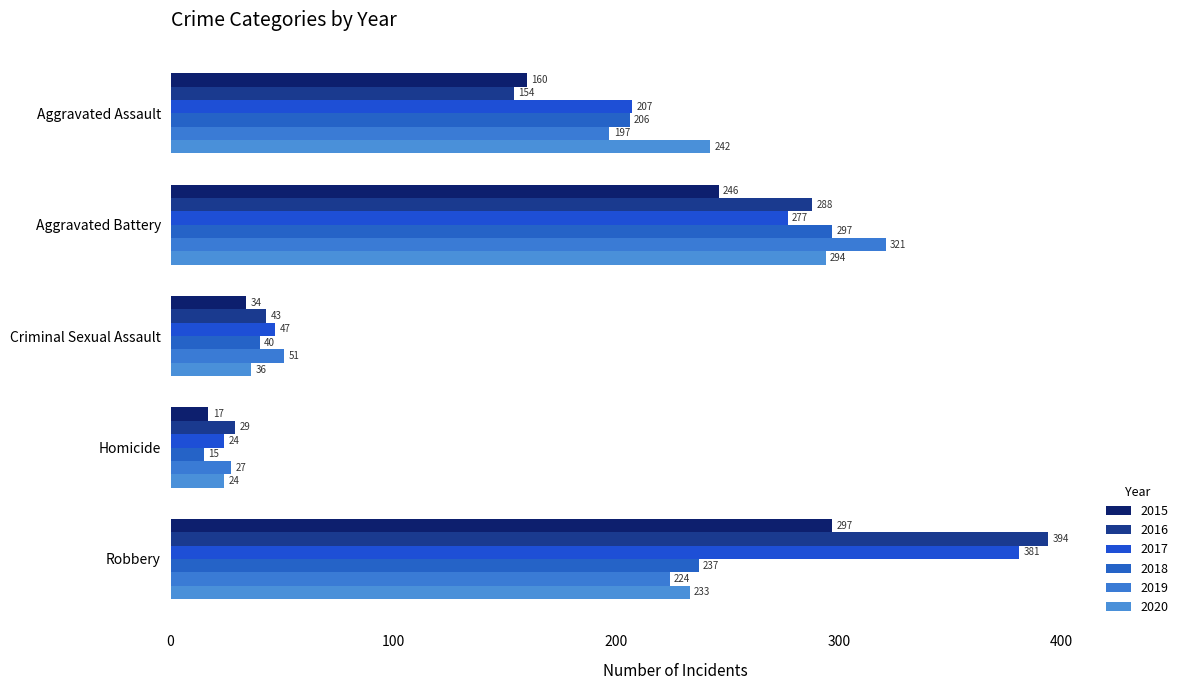

At how many categories does at least one series exceed 364?

1